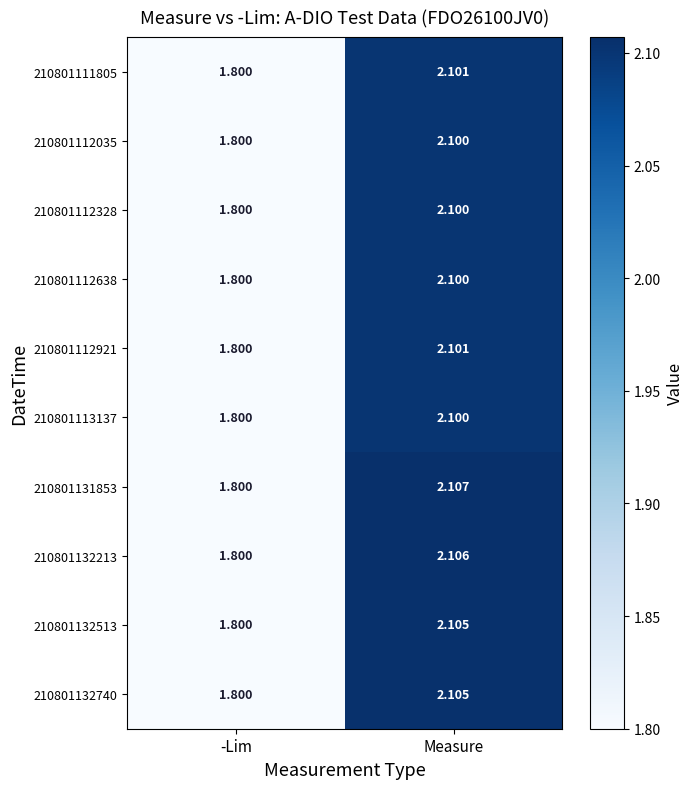

At which category is the sum across all series the highest?

Measure